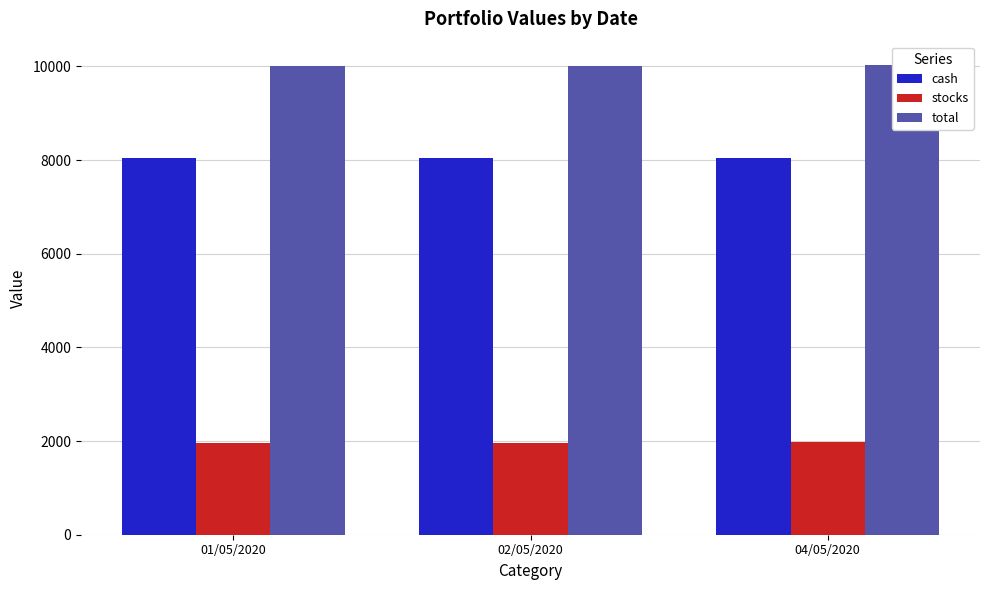

What position from the right is 02/05/2020?

2